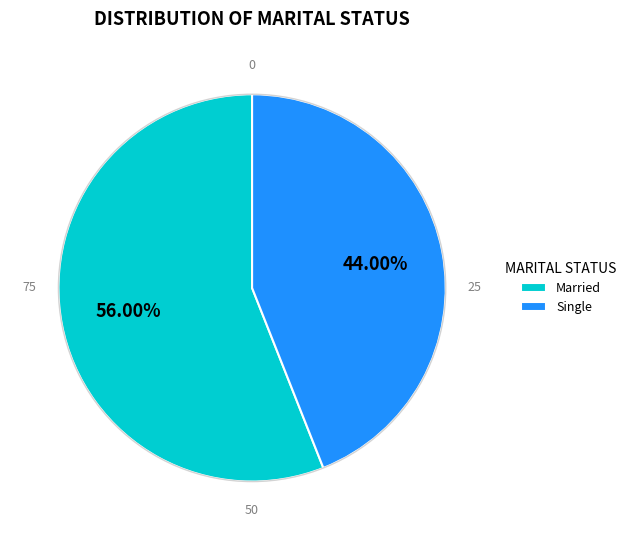

Is there any slice that represents more than half of the pie?

Yes